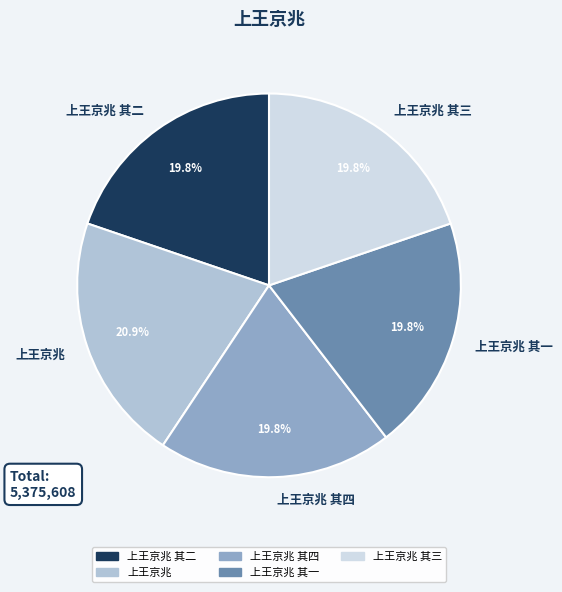

To the nearest percent, what is the combined percentage of 上王京兆 其一 and 上王京兆 其二?

40%